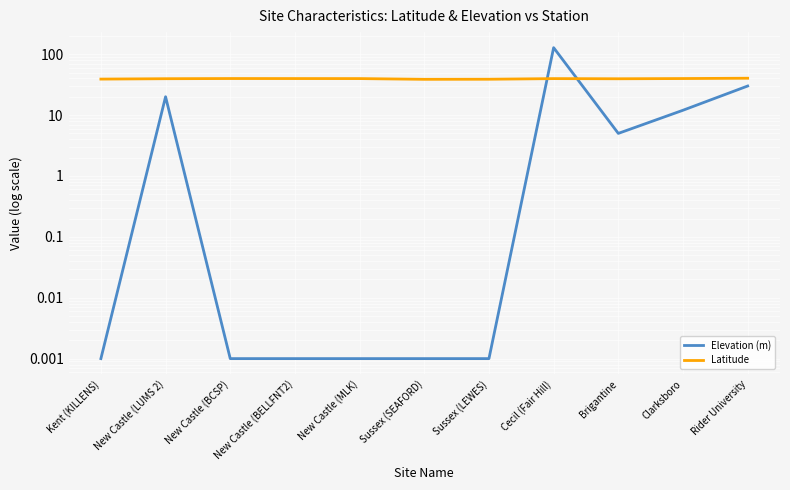

What is the label of the 10th point from the right?

New Castle (LUMS 2)